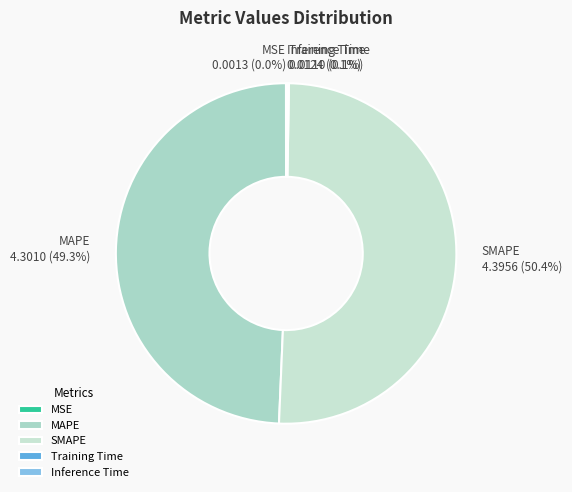

To the nearest percent, what is the difference between the largest and smallest slice percentages?

50%